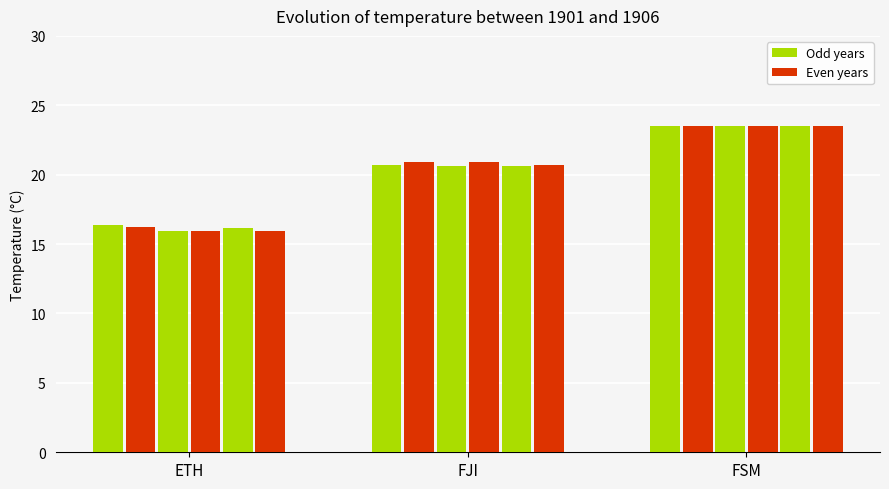

What is the maximum value shown in the chart?

23.5